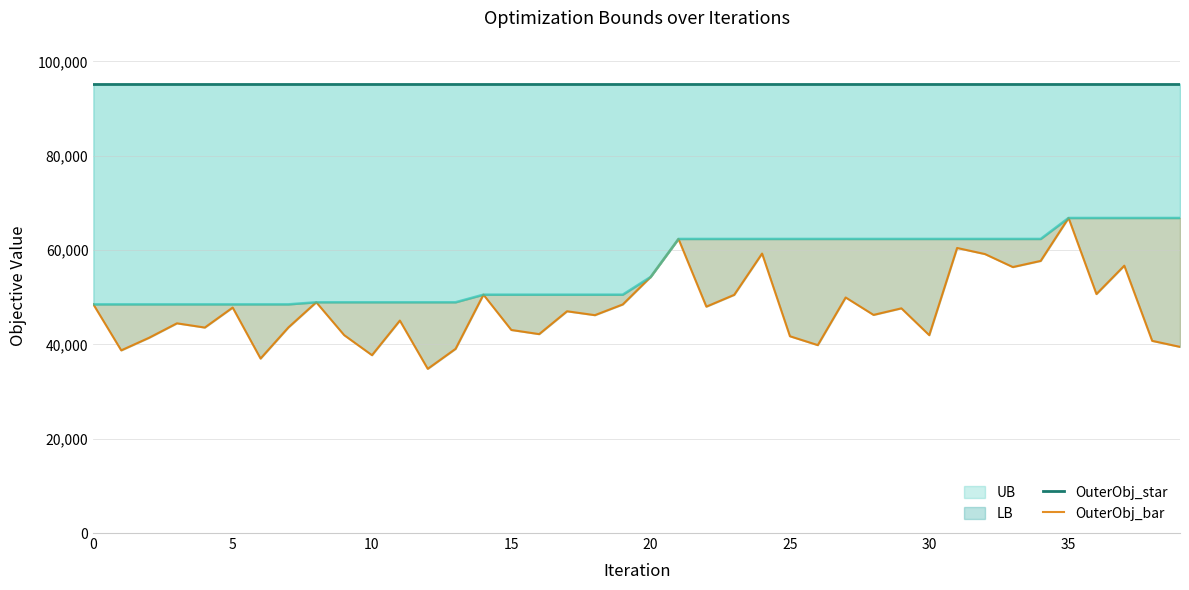

True or false: OuterObj_bar and OuterObj_star cross at least once.

False